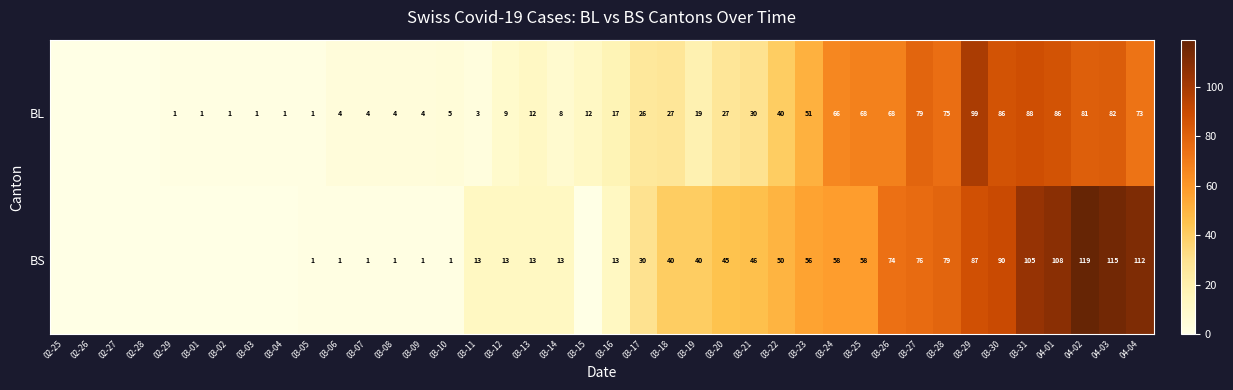

Is it true that BL equals 2 at 03-11?

False